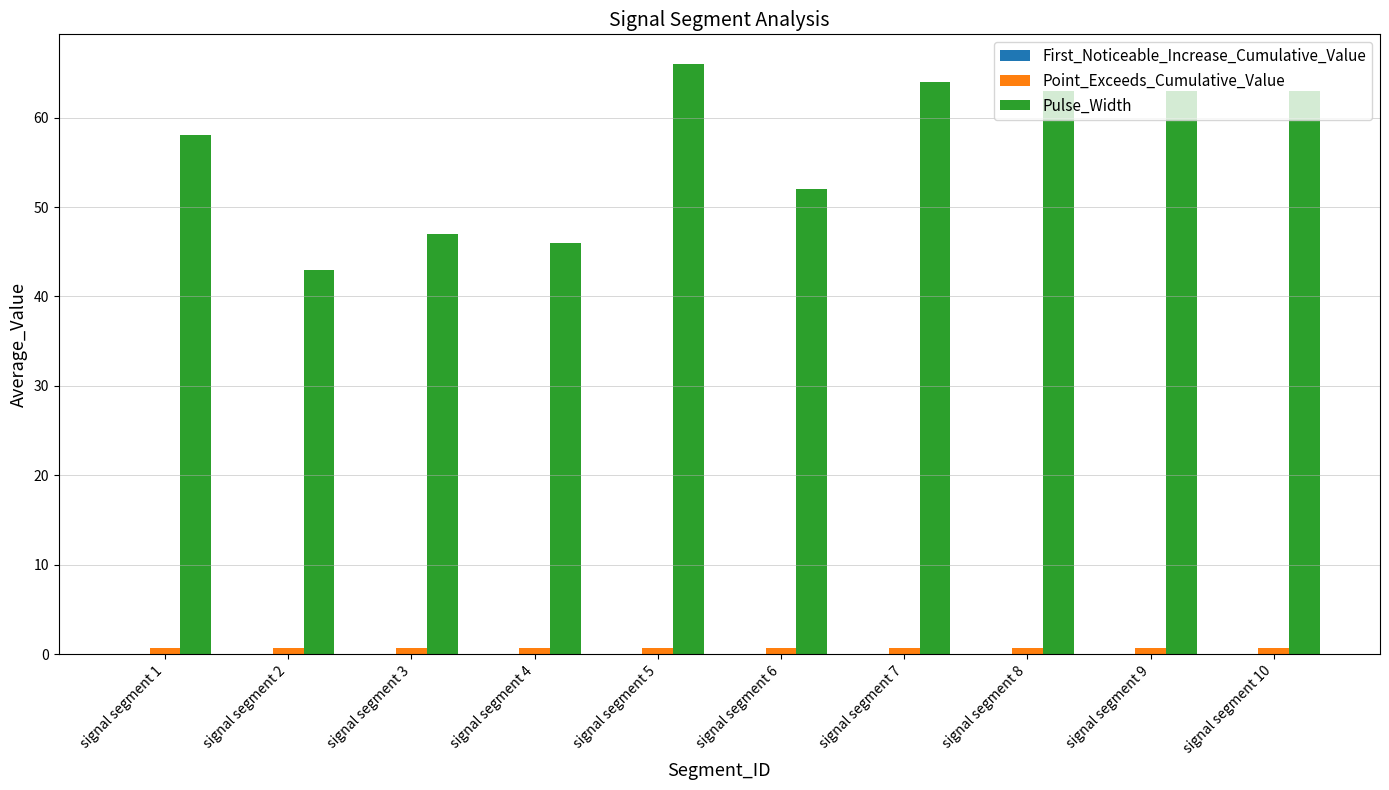

The Pulse_Width series shows 43.0 at signal segment 2. True or false?

True